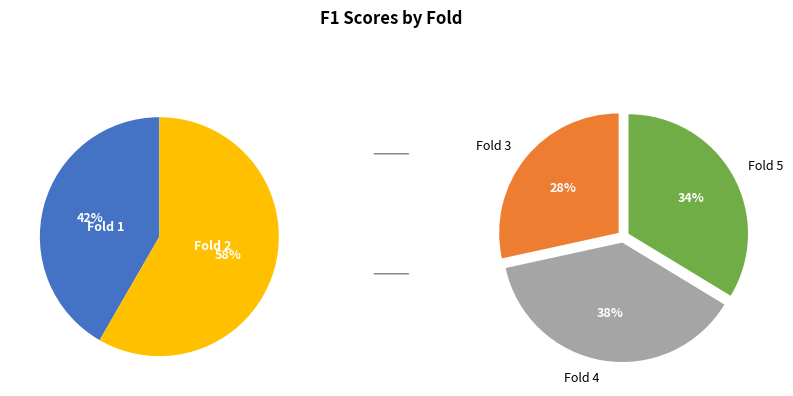

How many slices are in this pie chart?

5